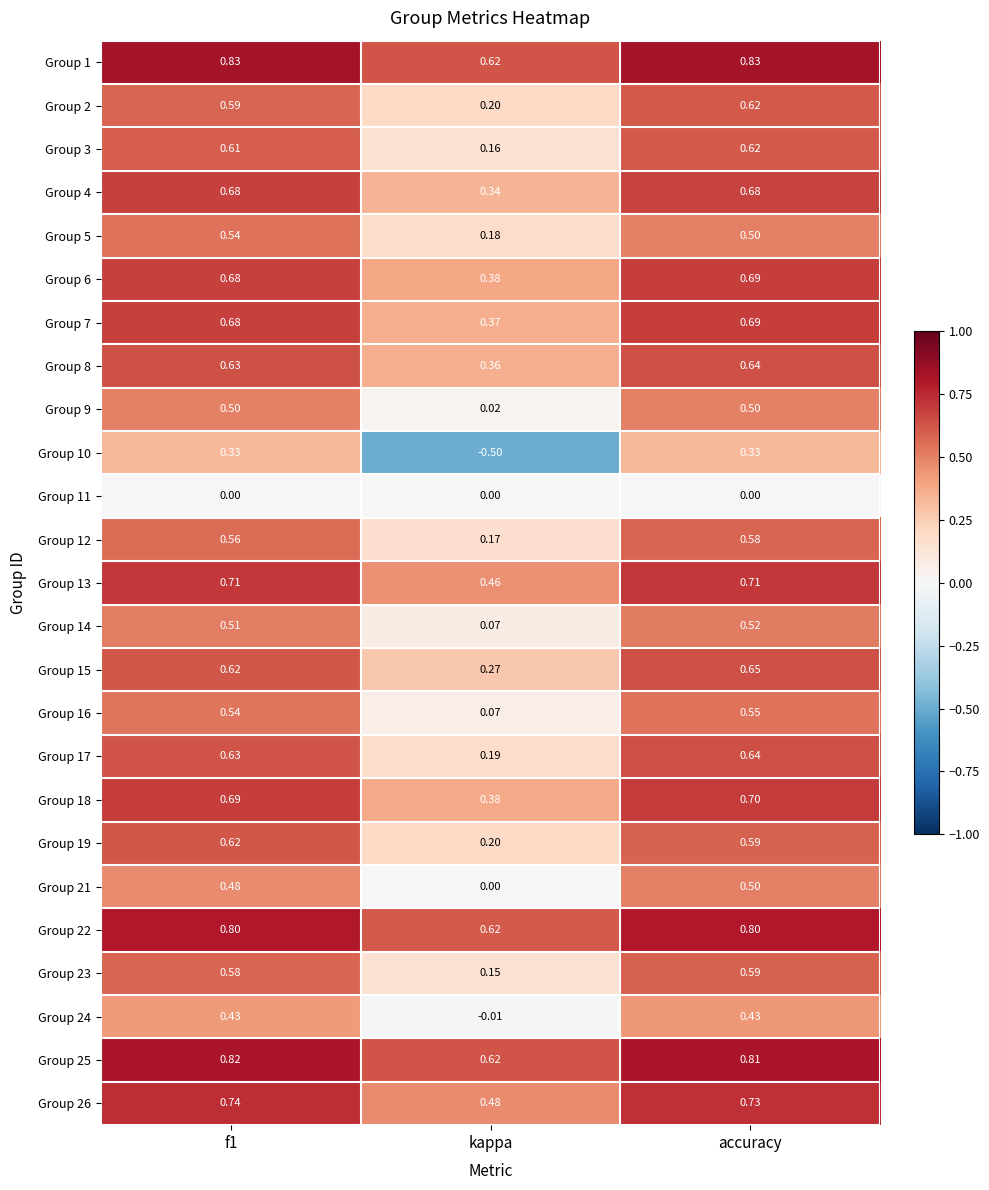

Is the value of Group 3 at accuracy greater than the value of Group 12 at accuracy?

Yes